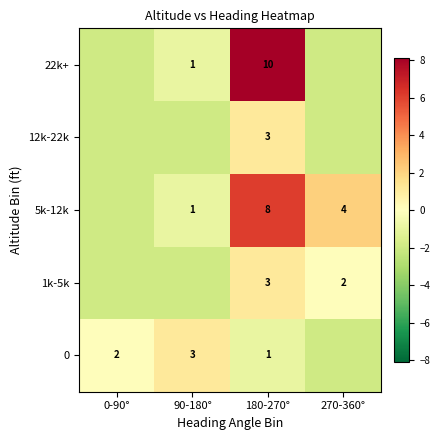

Which has a higher value, 90-180° or 270-360°?

90-180°